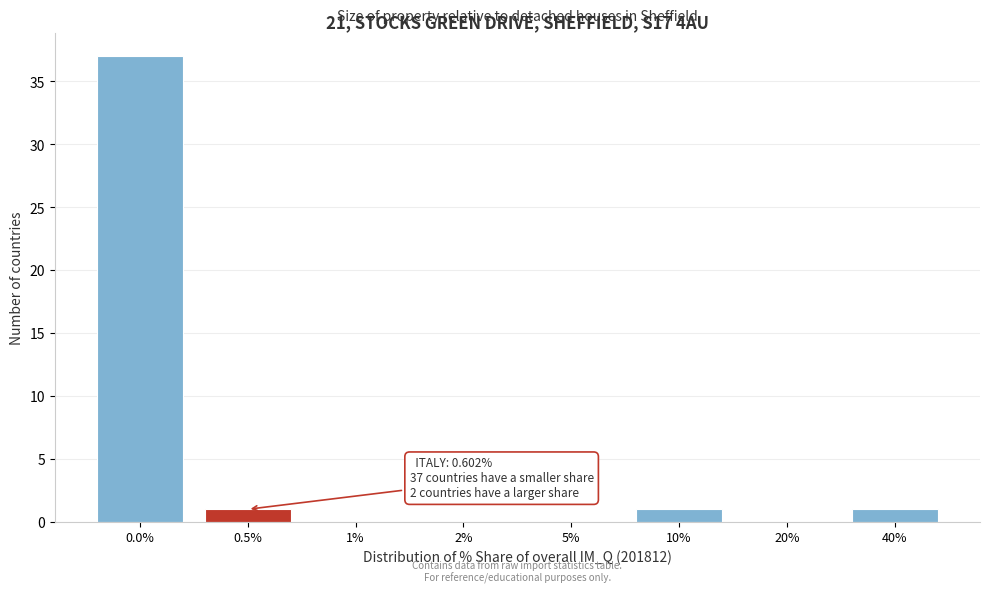

Reading left to right, transcribe all the data shown in this chart.

0.0%=37	0.5%=1	1%=0	2%=0	5%=0	10%=1	20%=0	40%=1